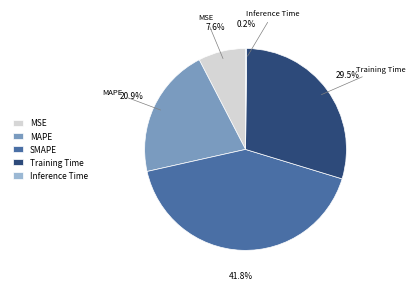

Does MSE account for over 50% of the chart?

No